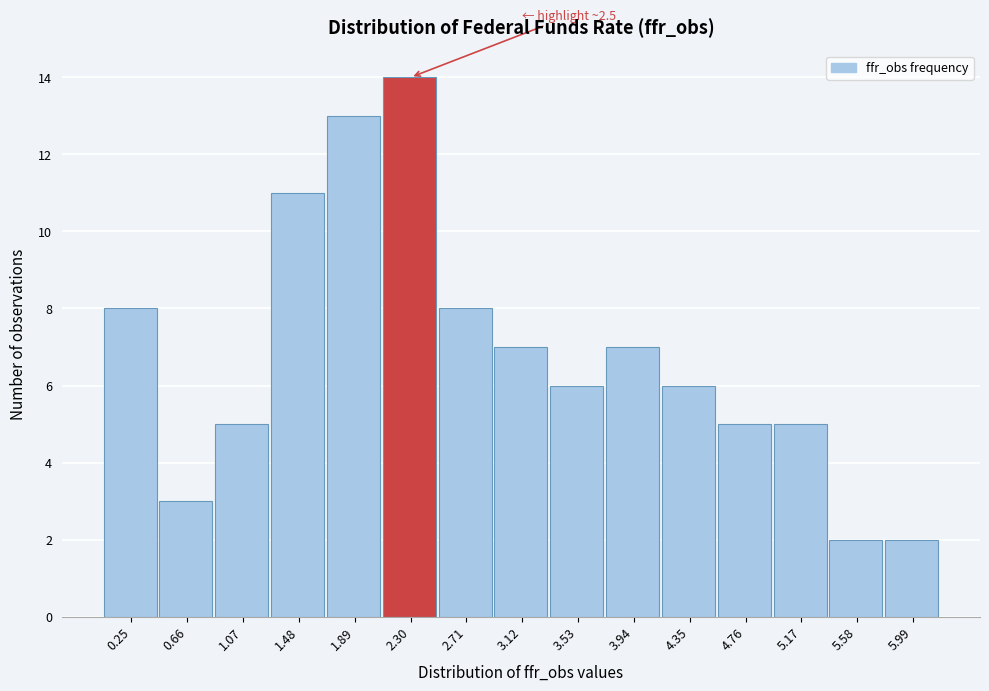

Reading right to left, list all the values displayed in this chart.

5.99=2	5.58=2	5.17=5	4.76=5	4.35=6	3.94=7	3.53=6	3.12=7	2.71=8	2.30=14	1.89=13	1.48=11	1.07=5	0.66=3	0.25=8